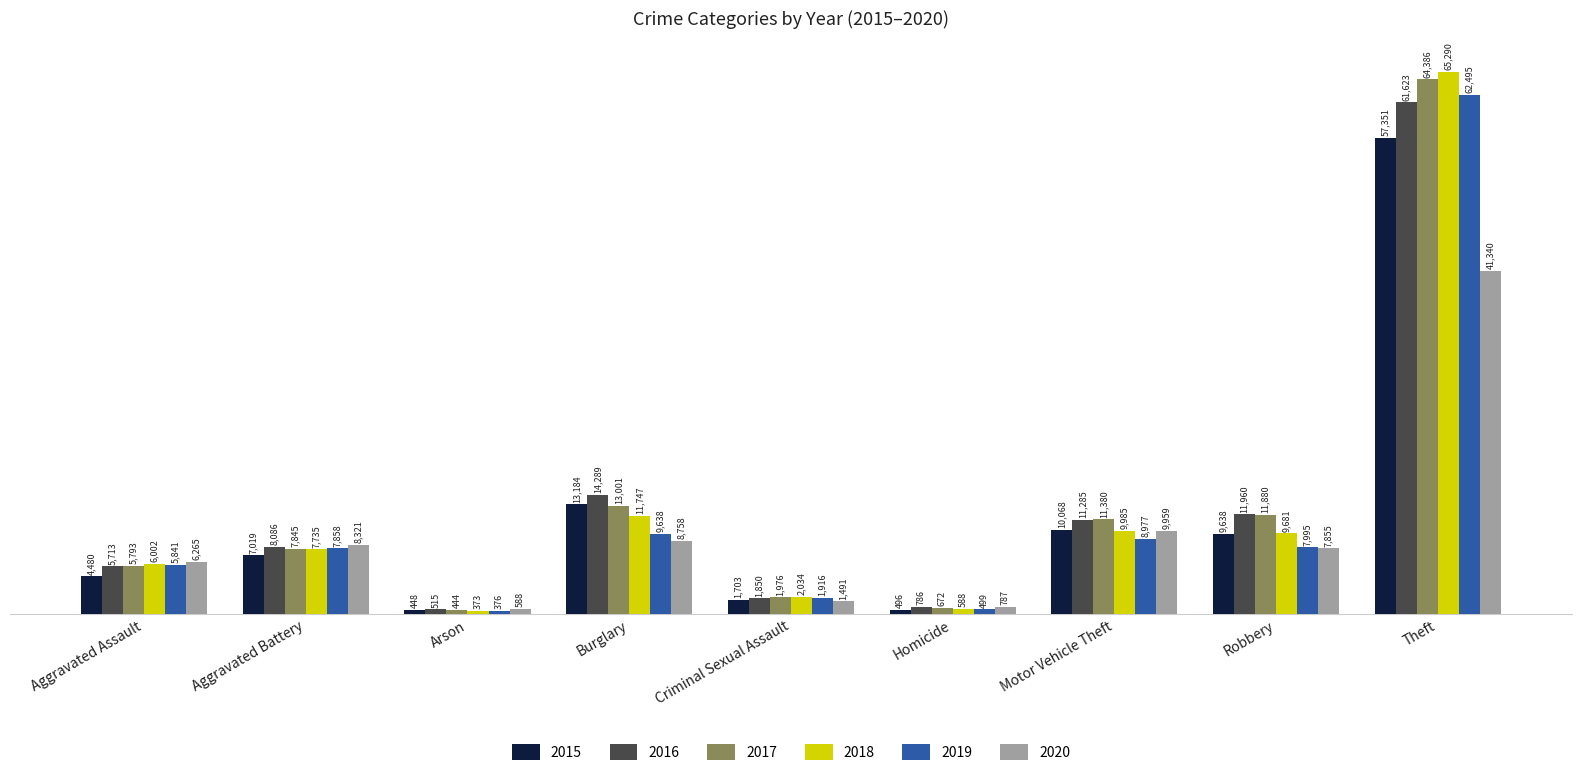

Reading left to right, what are all the values shown in this chart?

2015: Aggravated Assault=4480	Aggravated Battery=7019	Arson=448	Burglary=13184	Criminal Sexual Assault=1703	Homicide=496	Motor Vehicle Theft=10068	Robbery=9638	Theft=57351
2016: Aggravated Assault=5713	Aggravated Battery=8086	Arson=515	Burglary=14289	Criminal Sexual Assault=1850	Homicide=786	Motor Vehicle Theft=11285	Robbery=11960	Theft=61623
2017: Aggravated Assault=5793	Aggravated Battery=7845	Arson=444	Burglary=13001	Criminal Sexual Assault=1976	Homicide=672	Motor Vehicle Theft=11380	Robbery=11880	Theft=64386
2018: Aggravated Assault=6002	Aggravated Battery=7735	Arson=373	Burglary=11747	Criminal Sexual Assault=2034	Homicide=588	Motor Vehicle Theft=9985	Robbery=9681	Theft=65290
2019: Aggravated Assault=5841	Aggravated Battery=7858	Arson=376	Burglary=9638	Criminal Sexual Assault=1916	Homicide=499	Motor Vehicle Theft=8977	Robbery=7995	Theft=62495
2020: Aggravated Assault=6265	Aggravated Battery=8321	Arson=588	Burglary=8758	Criminal Sexual Assault=1491	Homicide=787	Motor Vehicle Theft=9959	Robbery=7855	Theft=41340